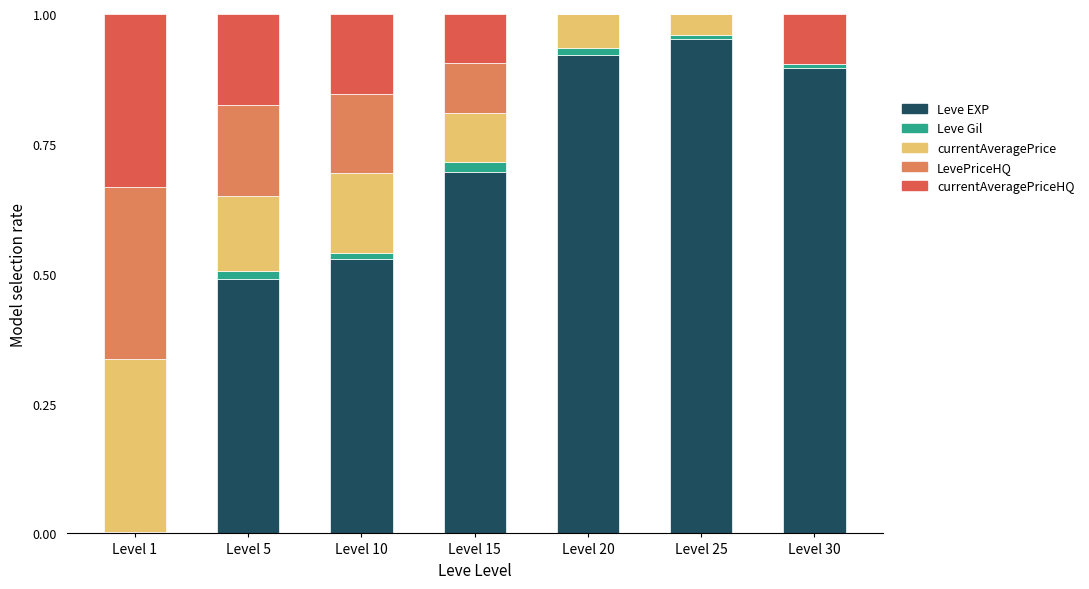

True or false: Leve EXP has a value of 1.3 at Level 20.

False